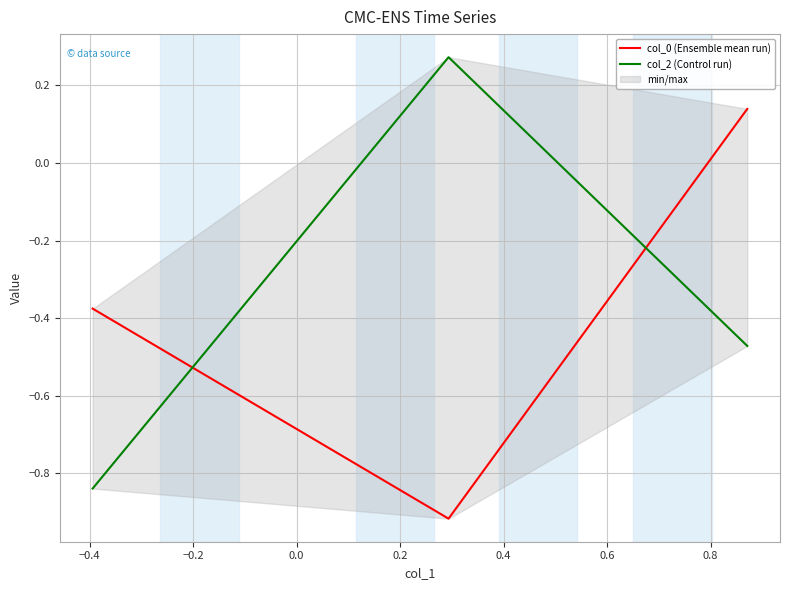

List the series in order of their overall mean, highest first.

col_2 (Control run), col_0 (Ensemble mean run)